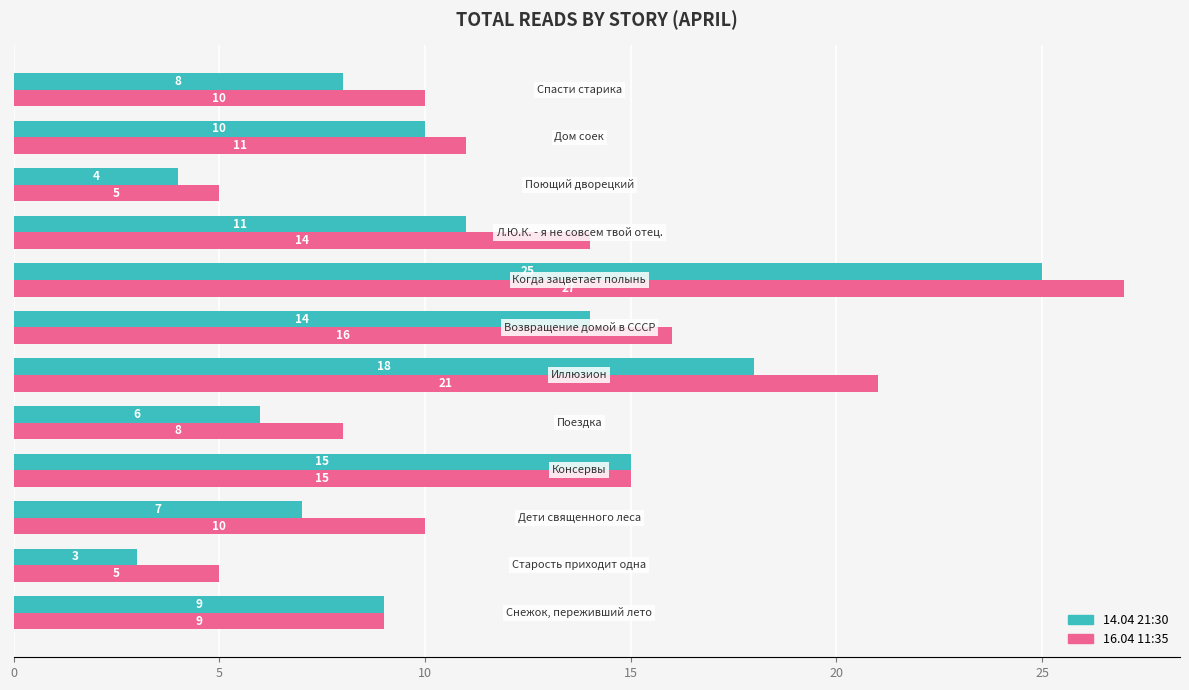

At how many categories does at least one series exceed 13?

5